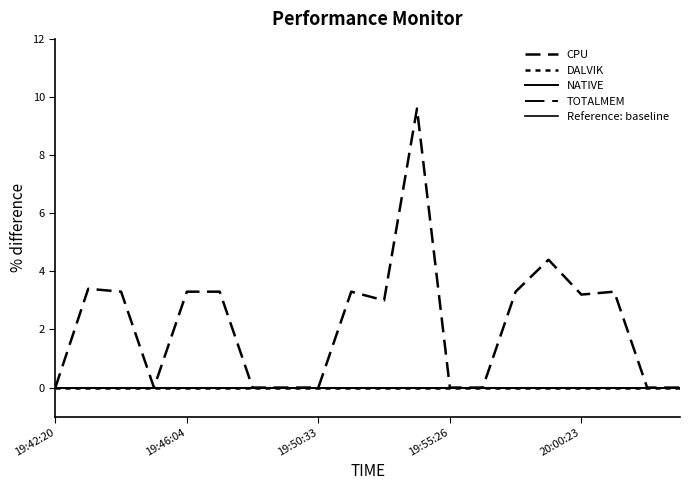

Does the chart have visible grid lines?

No